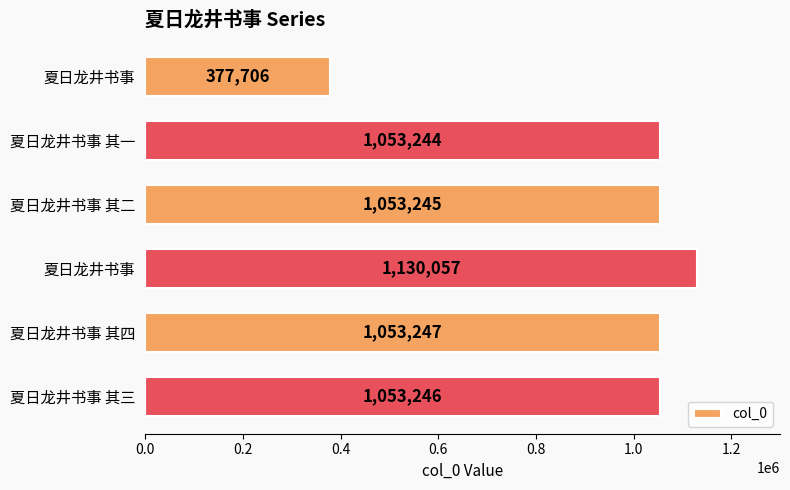

How many bars are there in total?

6